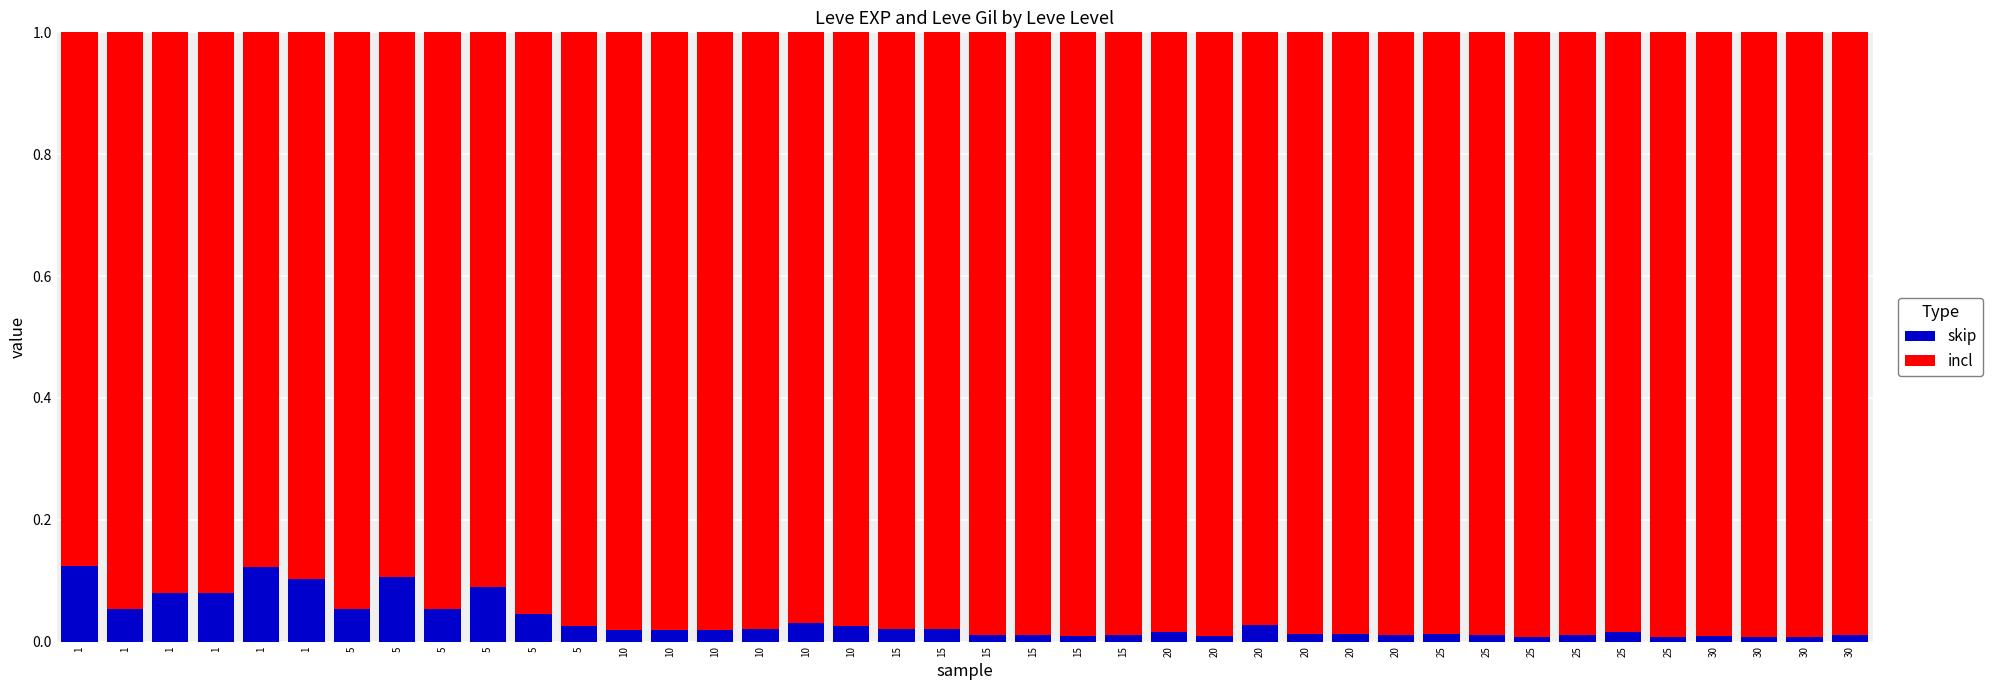

What is the sum of the skip values at 20 and 1?

0.1